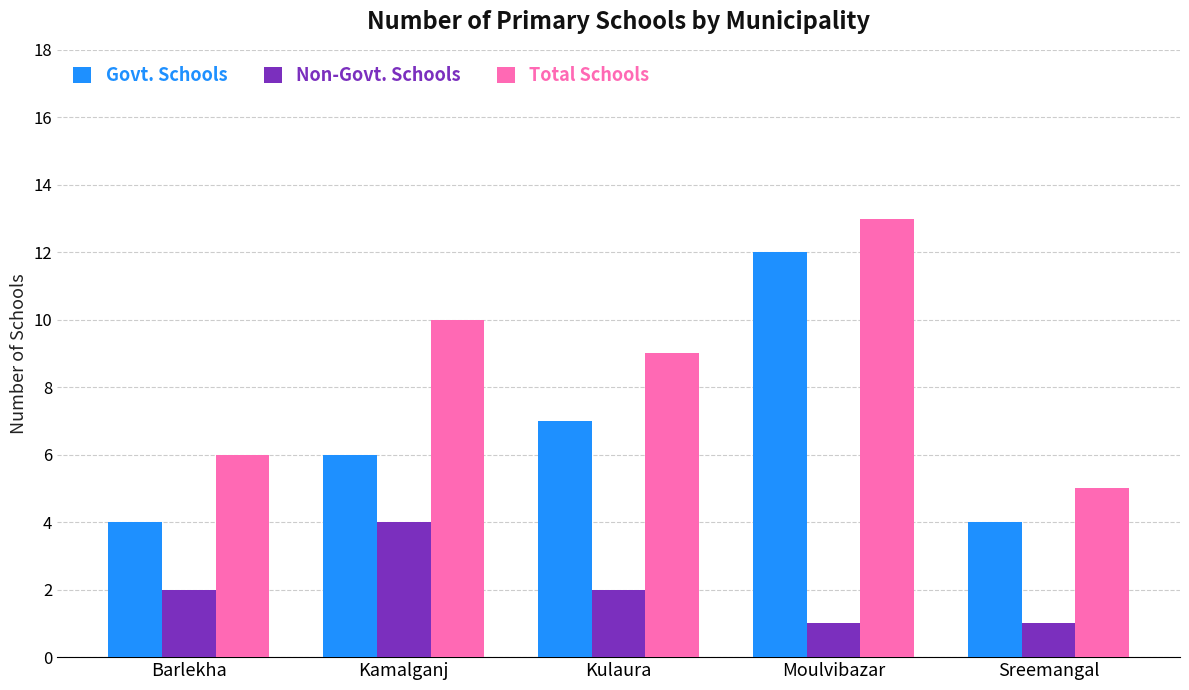

Reading left to right, list all the values displayed in this chart.

Govt. Schools: 4	6	7	12	4
Non-Govt. Schools: 2	4	2	1	1
Total Schools: 6	10	9	13	5